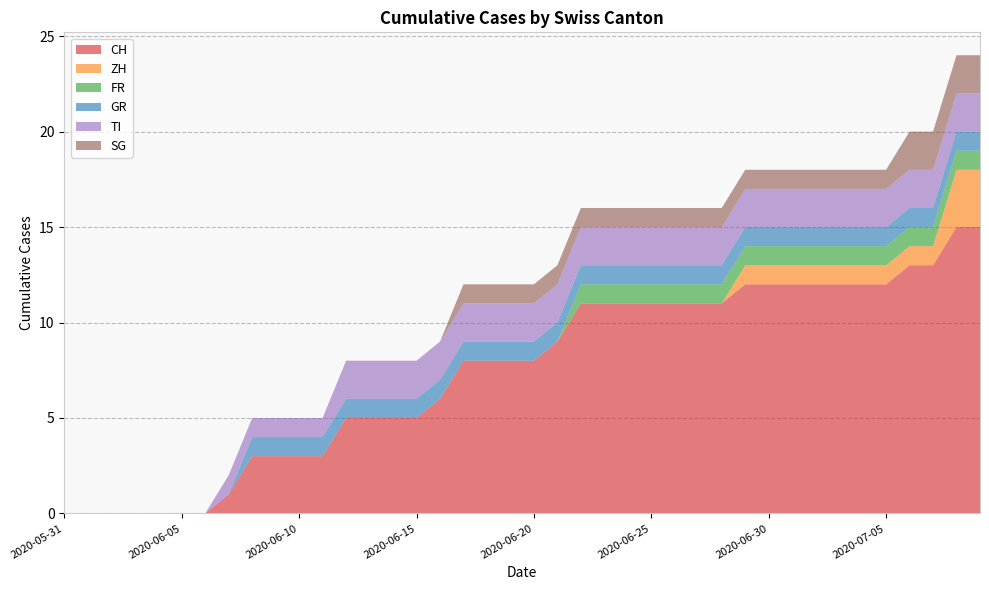

Reading left to right, transcribe all the data shown in this chart.

CH: 2020-05-31=0	2020-06-01=0	2020-06-02=0	2020-06-03=0	2020-06-04=0	2020-06-05=0	2020-06-06=0	2020-06-07=1	2020-06-08=3	2020-06-09=3	2020-06-10=3	2020-06-11=3	2020-06-12=5	2020-06-13=5	2020-06-14=5	2020-06-15=5	2020-06-16=6	2020-06-17=8	2020-06-18=8	2020-06-19=8	2020-06-20=8	2020-06-21=9	2020-06-22=11	2020-06-23=11	2020-06-24=11	2020-06-25=11	2020-06-26=11	2020-06-27=11	2020-06-28=11	2020-06-29=12	2020-06-30=12	2020-07-01=12	2020-07-02=12	2020-07-03=12	2020-07-04=12	2020-07-05=12	2020-07-06=13	2020-07-07=13	2020-07-08=15	2020-07-09=15
ZH: 2020-05-31=0	2020-06-01=0	2020-06-02=0	2020-06-03=0	2020-06-04=0	2020-06-05=0	2020-06-06=0	2020-06-07=0	2020-06-08=0	2020-06-09=0	2020-06-10=0	2020-06-11=0	2020-06-12=0	2020-06-13=0	2020-06-14=0	2020-06-15=0	2020-06-16=0	2020-06-17=0	2020-06-18=0	2020-06-19=0	2020-06-20=0	2020-06-21=0	2020-06-22=0	2020-06-23=0	2020-06-24=0	2020-06-25=0	2020-06-26=0	2020-06-27=0	2020-06-28=0	2020-06-29=1	2020-06-30=1	2020-07-01=1	2020-07-02=1	2020-07-03=1	2020-07-04=1	2020-07-05=1	2020-07-06=1	2020-07-07=1	2020-07-08=3	2020-07-09=3
FR: 2020-05-31=0	2020-06-01=0	2020-06-02=0	2020-06-03=0	2020-06-04=0	2020-06-05=0	2020-06-06=0	2020-06-07=0	2020-06-08=0	2020-06-09=0	2020-06-10=0	2020-06-11=0	2020-06-12=0	2020-06-13=0	2020-06-14=0	2020-06-15=0	2020-06-16=0	2020-06-17=0	2020-06-18=0	2020-06-19=0	2020-06-20=0	2020-06-21=0	2020-06-22=1	2020-06-23=1	2020-06-24=1	2020-06-25=1	2020-06-26=1	2020-06-27=1	2020-06-28=1	2020-06-29=1	2020-06-30=1	2020-07-01=1	2020-07-02=1	2020-07-03=1	2020-07-04=1	2020-07-05=1	2020-07-06=1	2020-07-07=1	2020-07-08=1	2020-07-09=1
GR: 2020-05-31=0	2020-06-01=0	2020-06-02=0	2020-06-03=0	2020-06-04=0	2020-06-05=0	2020-06-06=0	2020-06-07=0	2020-06-08=1	2020-06-09=1	2020-06-10=1	2020-06-11=1	2020-06-12=1	2020-06-13=1	2020-06-14=1	2020-06-15=1	2020-06-16=1	2020-06-17=1	2020-06-18=1	2020-06-19=1	2020-06-20=1	2020-06-21=1	2020-06-22=1	2020-06-23=1	2020-06-24=1	2020-06-25=1	2020-06-26=1	2020-06-27=1	2020-06-28=1	2020-06-29=1	2020-06-30=1	2020-07-01=1	2020-07-02=1	2020-07-03=1	2020-07-04=1	2020-07-05=1	2020-07-06=1	2020-07-07=1	2020-07-08=1	2020-07-09=1
TI: 2020-05-31=0	2020-06-01=0	2020-06-02=0	2020-06-03=0	2020-06-04=0	2020-06-05=0	2020-06-06=0	2020-06-07=1	2020-06-08=1	2020-06-09=1	2020-06-10=1	2020-06-11=1	2020-06-12=2	2020-06-13=2	2020-06-14=2	2020-06-15=2	2020-06-16=2	2020-06-17=2	2020-06-18=2	2020-06-19=2	2020-06-20=2	2020-06-21=2	2020-06-22=2	2020-06-23=2	2020-06-24=2	2020-06-25=2	2020-06-26=2	2020-06-27=2	2020-06-28=2	2020-06-29=2	2020-06-30=2	2020-07-01=2	2020-07-02=2	2020-07-03=2	2020-07-04=2	2020-07-05=2	2020-07-06=2	2020-07-07=2	2020-07-08=2	2020-07-09=2
SG: 2020-05-31=0	2020-06-01=0	2020-06-02=0	2020-06-03=0	2020-06-04=0	2020-06-05=0	2020-06-06=0	2020-06-07=0	2020-06-08=0	2020-06-09=0	2020-06-10=0	2020-06-11=0	2020-06-12=0	2020-06-13=0	2020-06-14=0	2020-06-15=0	2020-06-16=0	2020-06-17=1	2020-06-18=1	2020-06-19=1	2020-06-20=1	2020-06-21=1	2020-06-22=1	2020-06-23=1	2020-06-24=1	2020-06-25=1	2020-06-26=1	2020-06-27=1	2020-06-28=1	2020-06-29=1	2020-06-30=1	2020-07-01=1	2020-07-02=1	2020-07-03=1	2020-07-04=1	2020-07-05=1	2020-07-06=2	2020-07-07=2	2020-07-08=2	2020-07-09=2